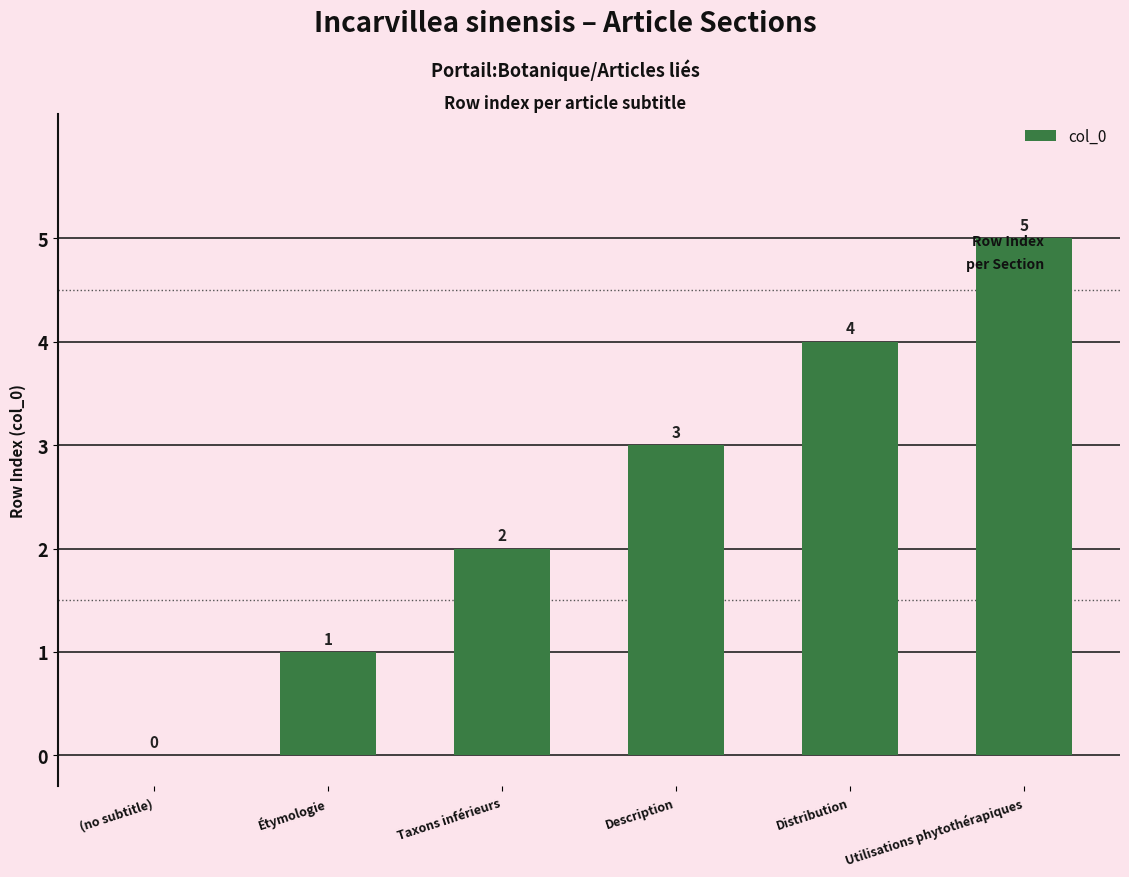

Which has a higher value, Description or Taxons inférieurs?

Description